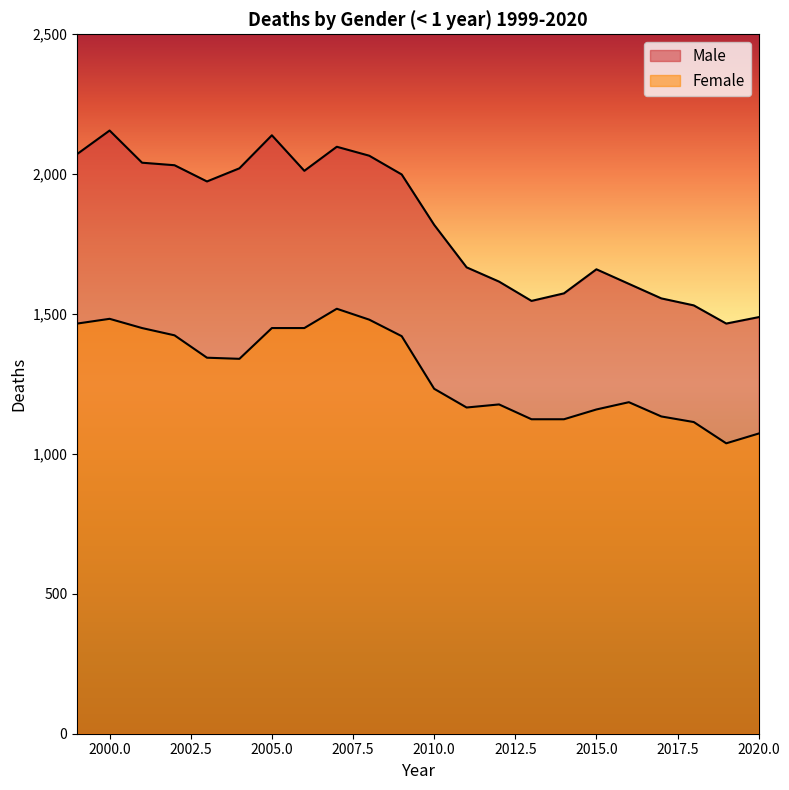

Which series has the largest total across all categories?

Male